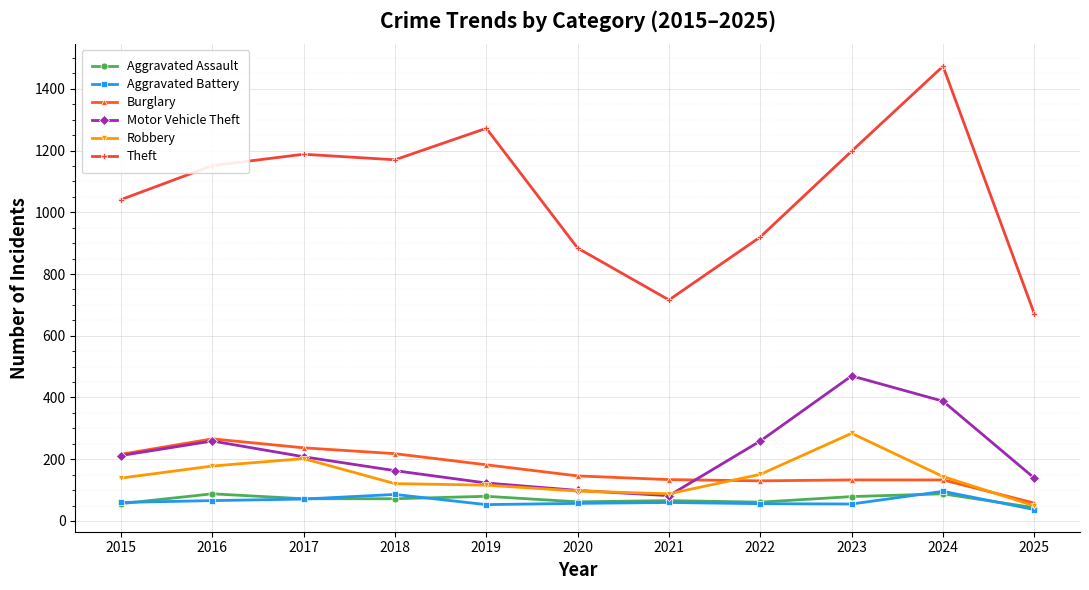

What is the highest value of the Aggravated Battery series?

96